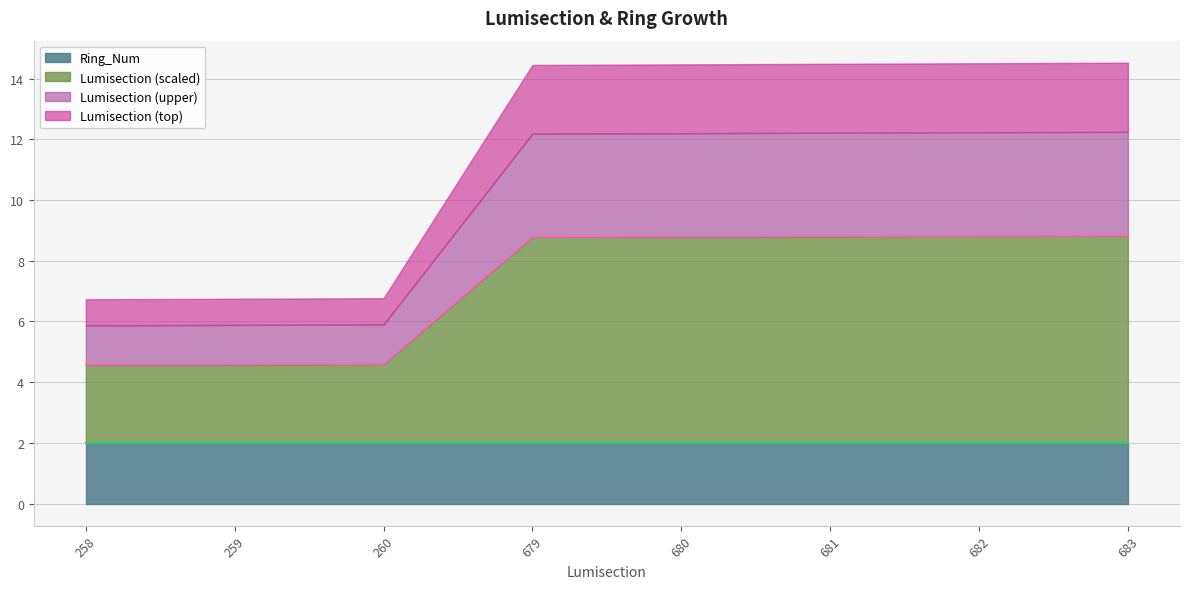

Does the chart display data point markers on the line(s)?

No